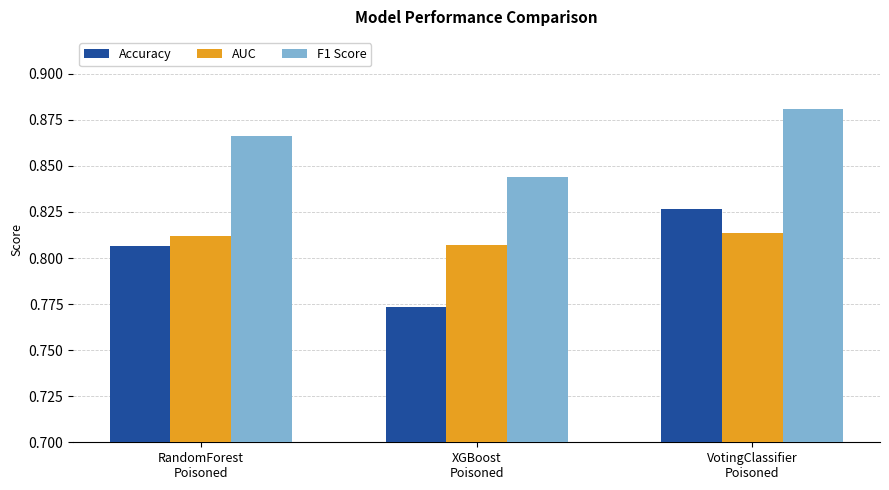

Which series has the largest range (max minus min)?

Accuracy